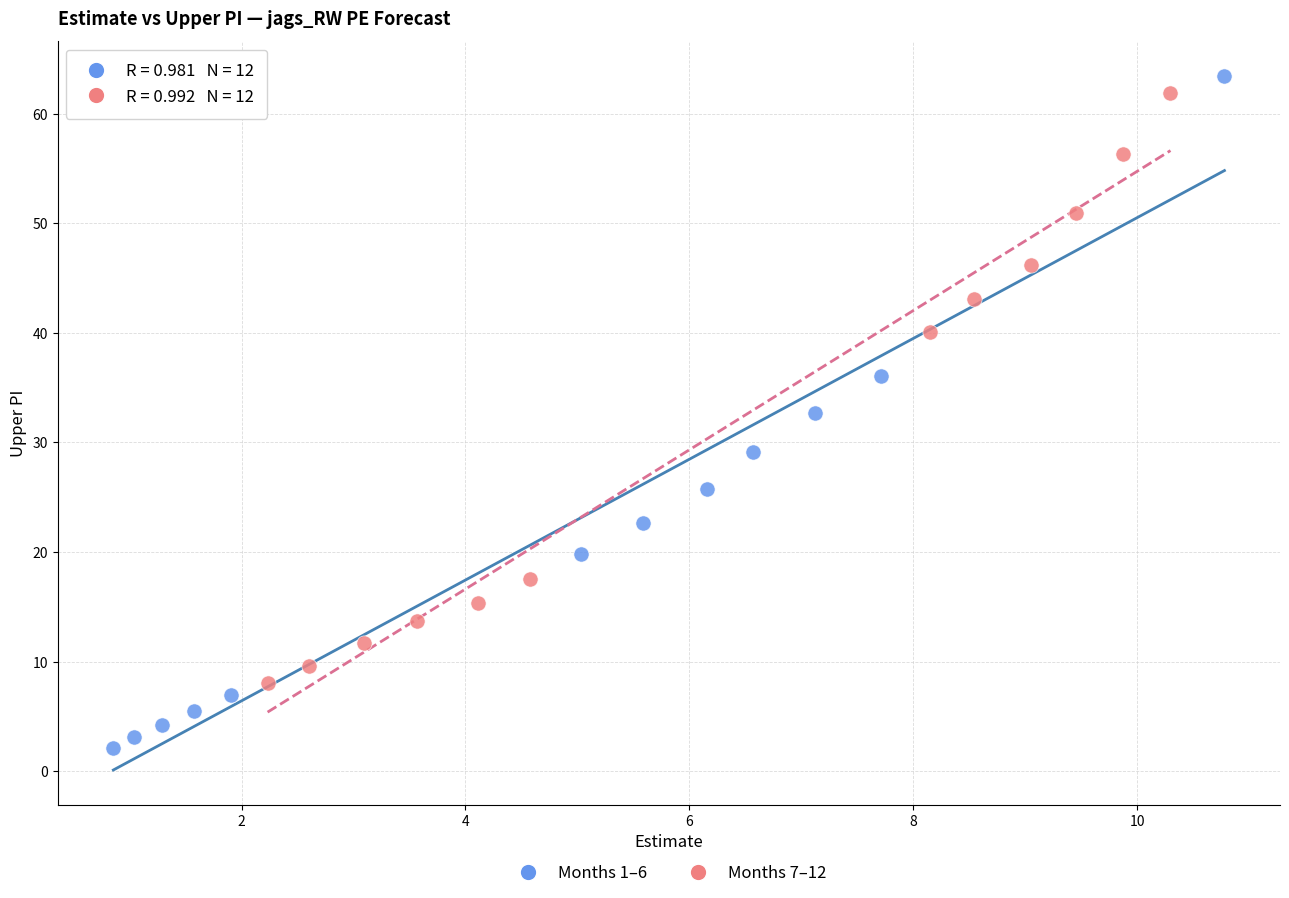

Which series reaches the minimum Y coordinate?

Months 1–6